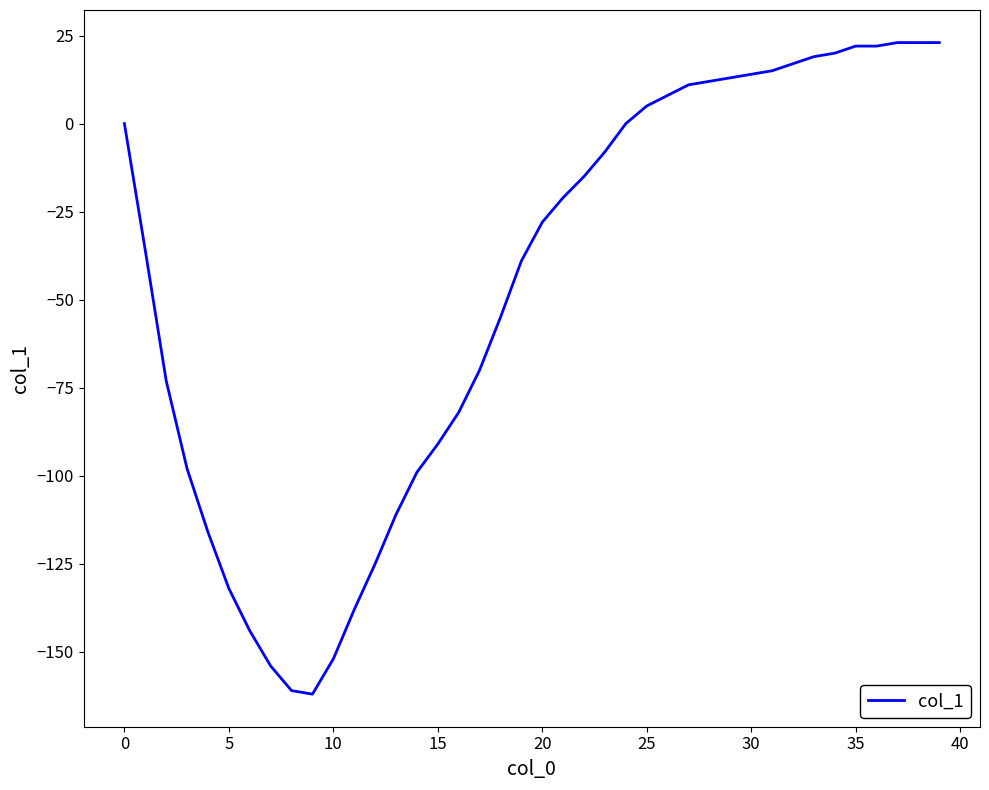

What is the greatest value displayed?

23